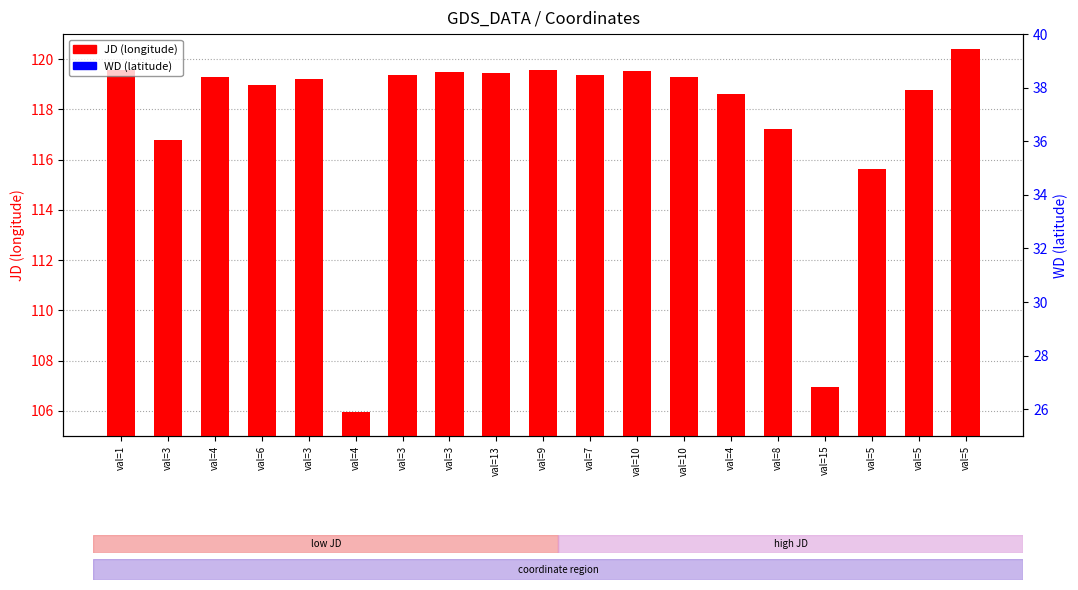

At which label is JD (longitude) closest to 113?

val=5